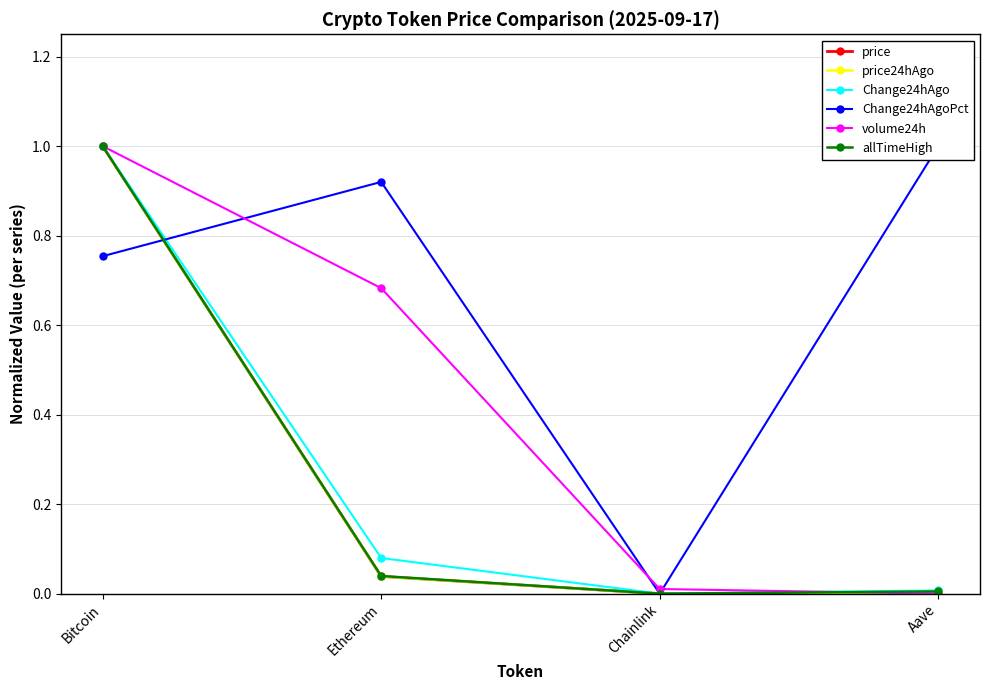

How many values in the Change24hAgoPct series exceed 0?

3